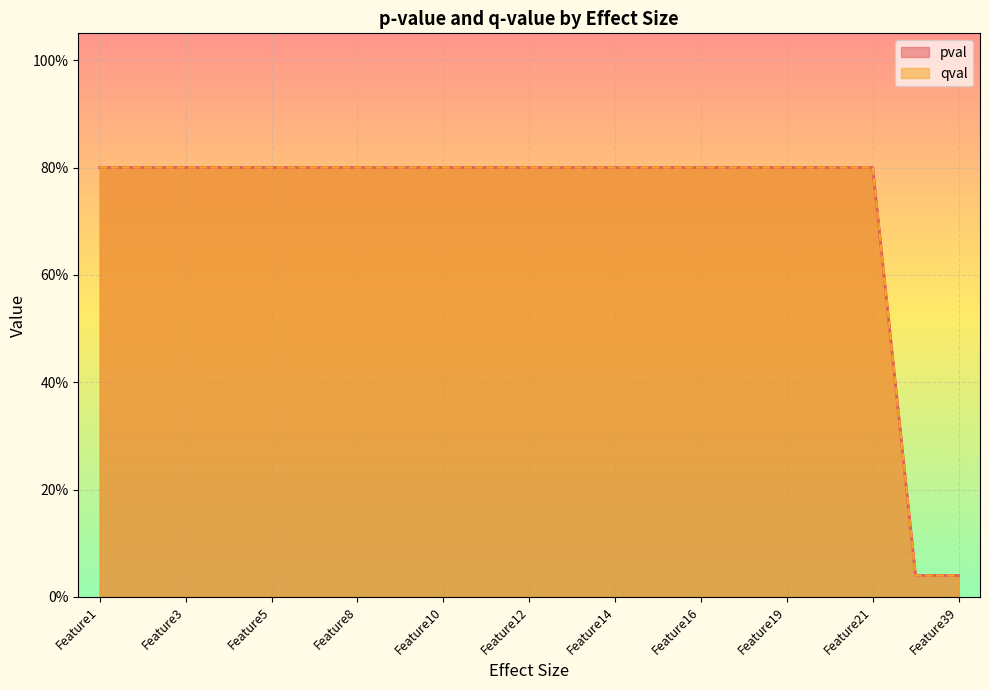

Which series changed the most between Feature16 and Feature19?

pval